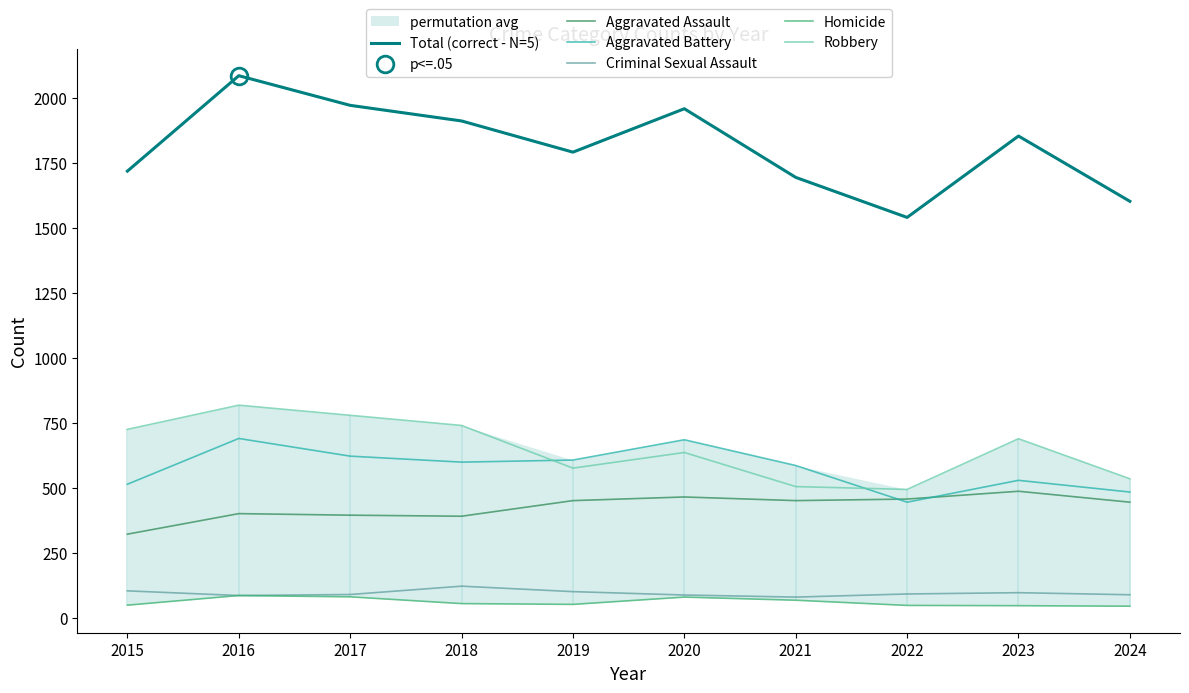

Which category has the lowest value in the Aggravated Battery series?

2022